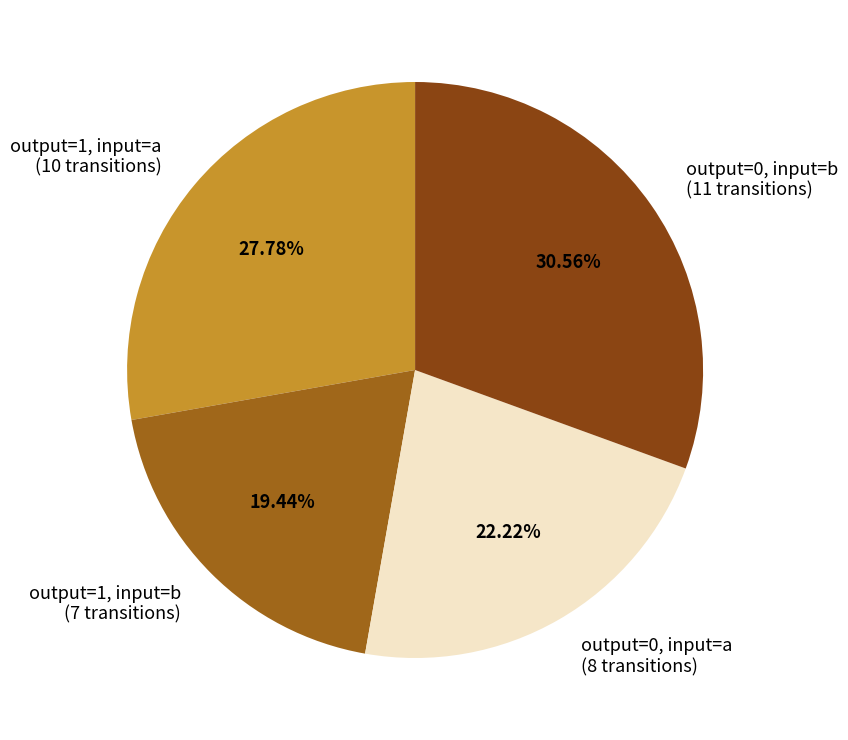

Which category has the smallest portion of the pie?

output=1, input=b (7 transitions)